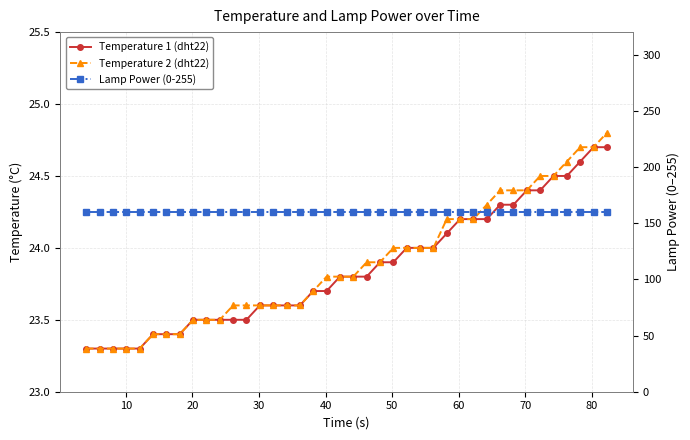

What is the highest value of the Temperature 1 (dht22) series?

24.7